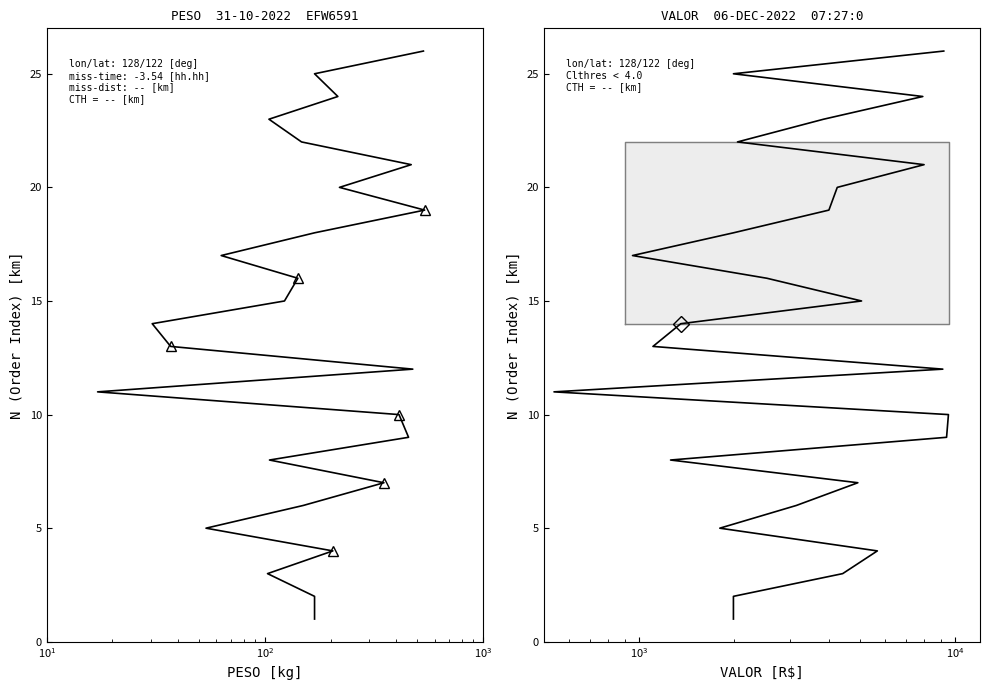

True or false: PESO and VALOR intersect in this chart.

False